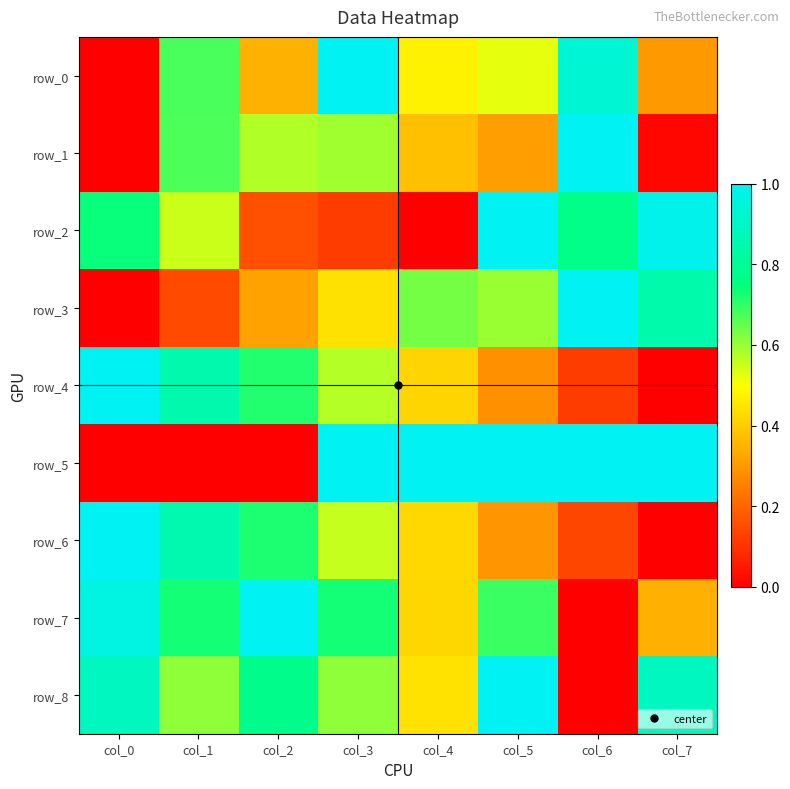

What is the approximate value of row_7 at col_3?

0.7